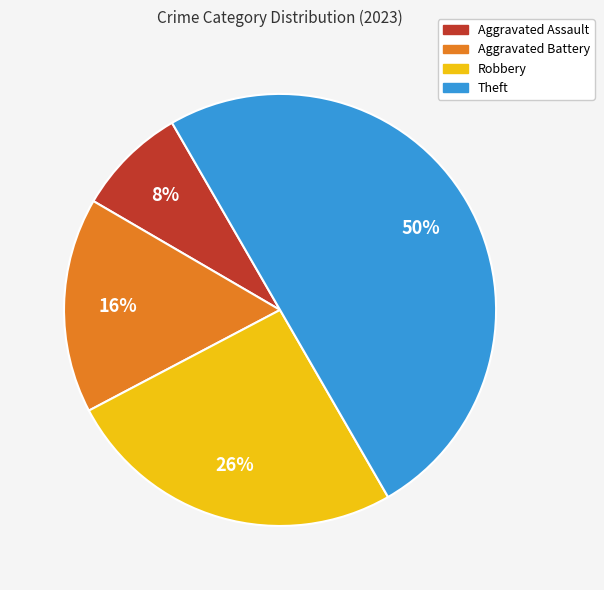

Which slice is the largest?

Theft